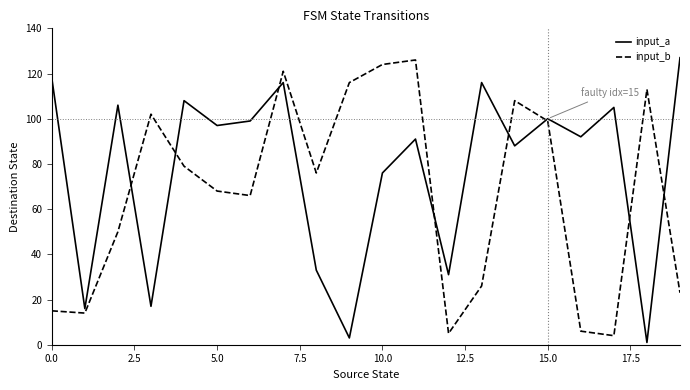

True or false: input_b has more than 2 points higher than both neighbors.

True